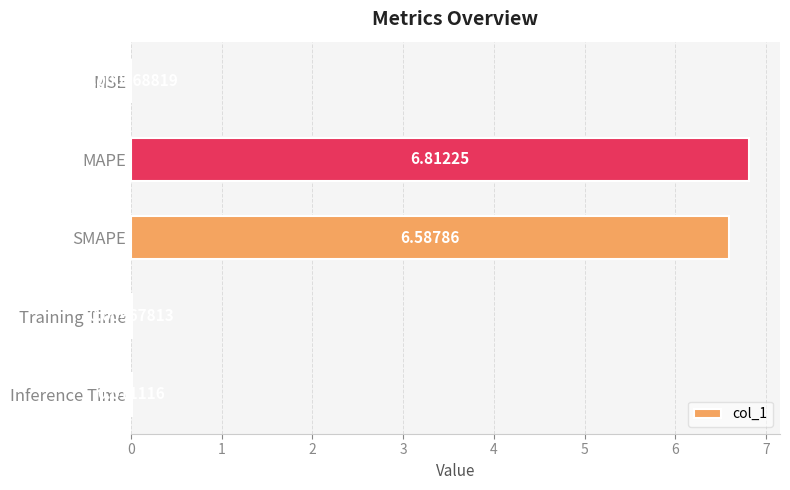

Between MSE and SMAPE, which is larger?

SMAPE